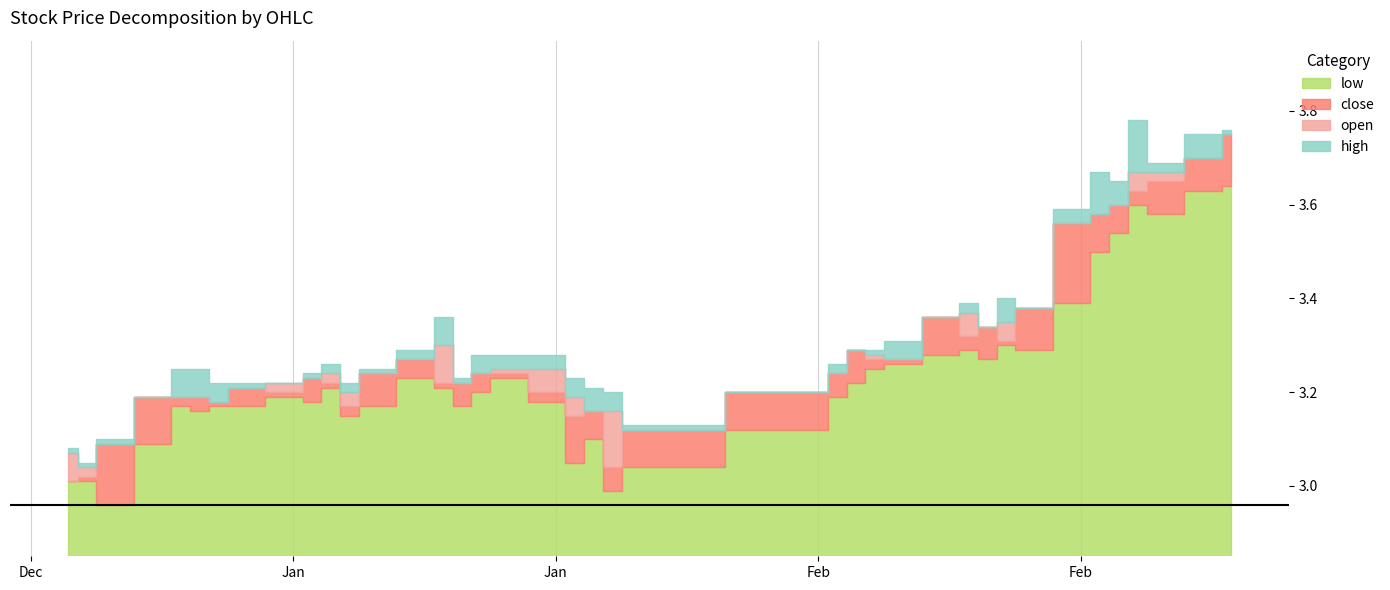

True or false: open and low cross at least once.

False